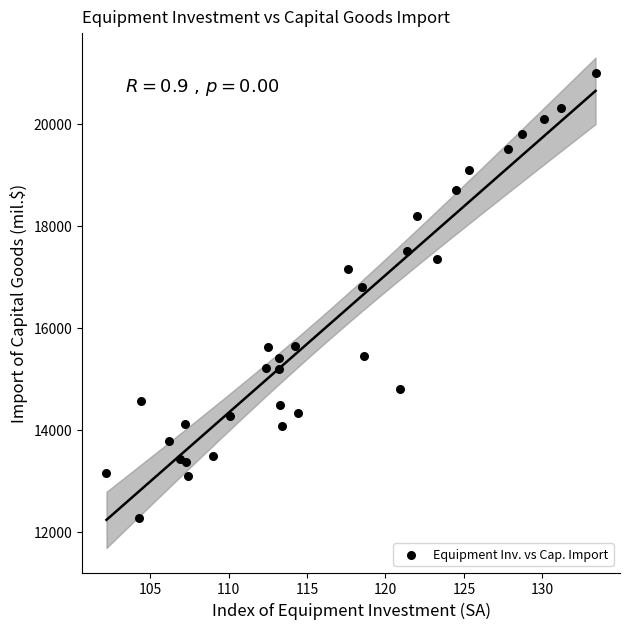

What is the range of X values (max minus min)?

31.2